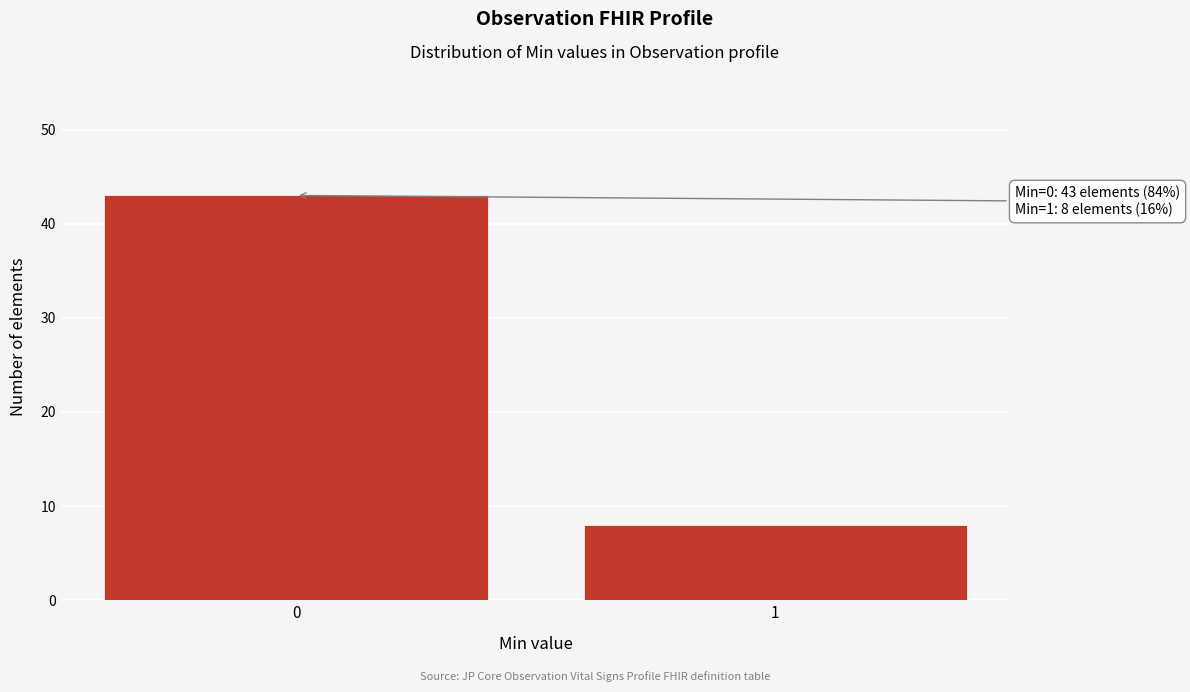

Reading left to right, what are all the values shown in this chart?

0=43	1=8